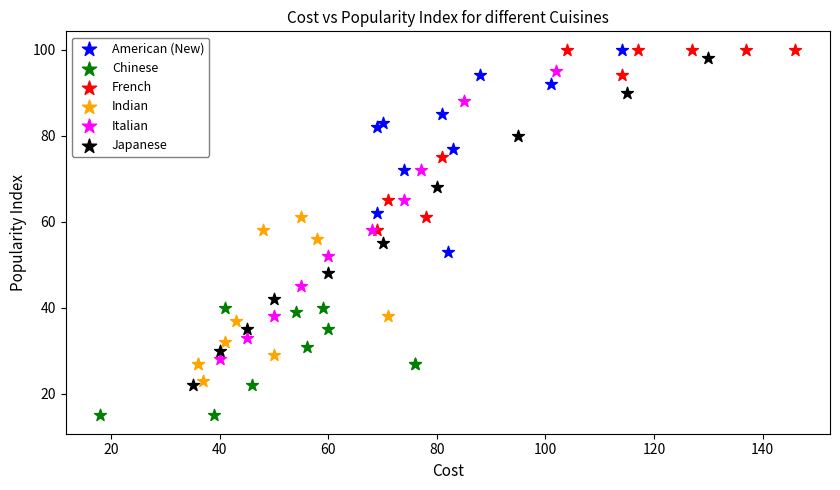

Which series has the widest spread of Y values?

Japanese